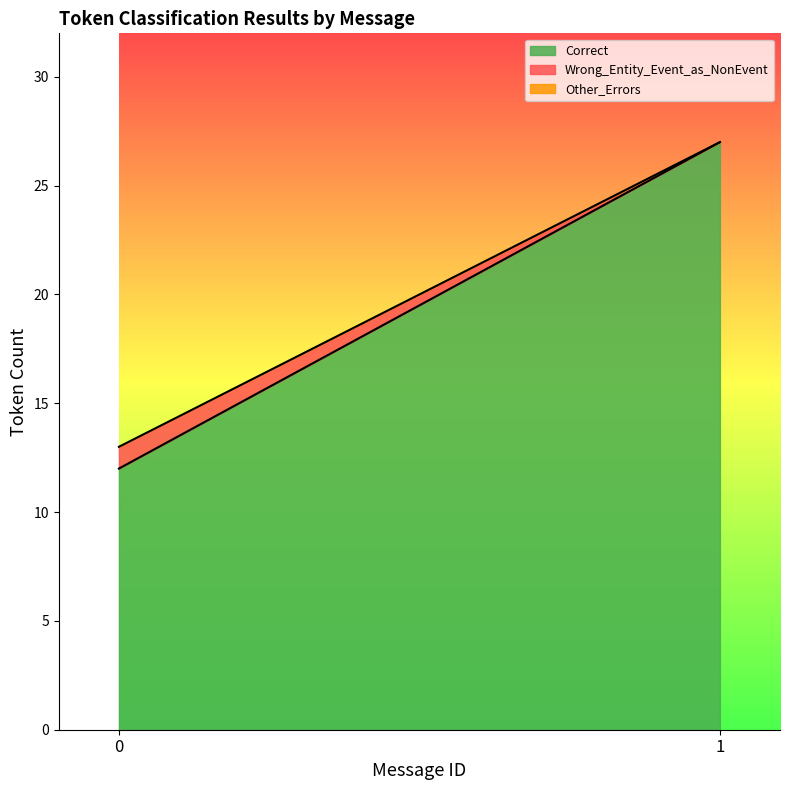

The value of Correct at 0 is 19. True or false?

False